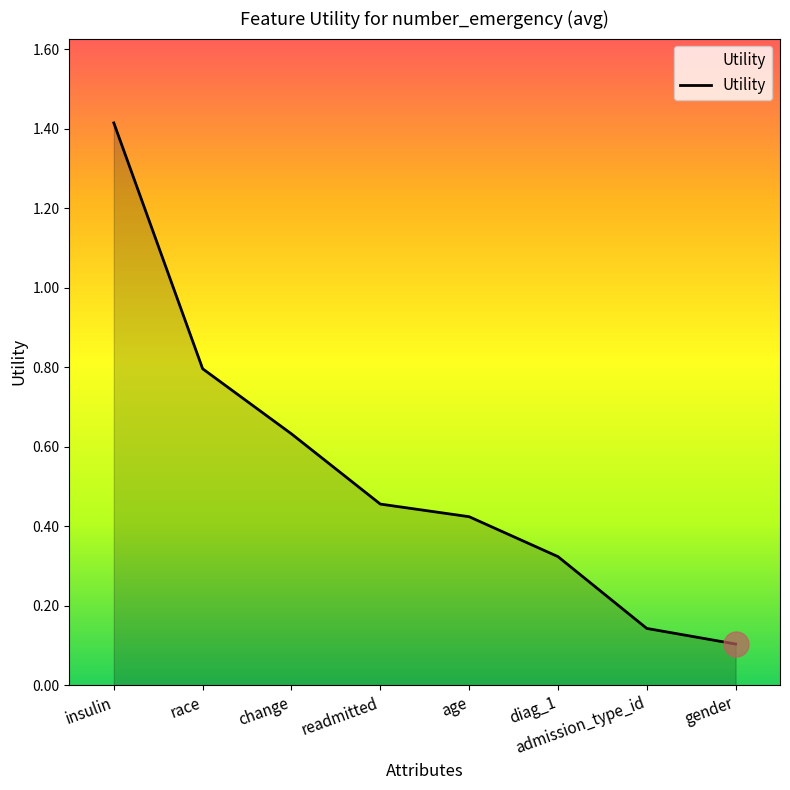

Rank the categories by value from highest to lowest.

insulin, race, change, readmitted, age, diag_1, admission_type_id, gender